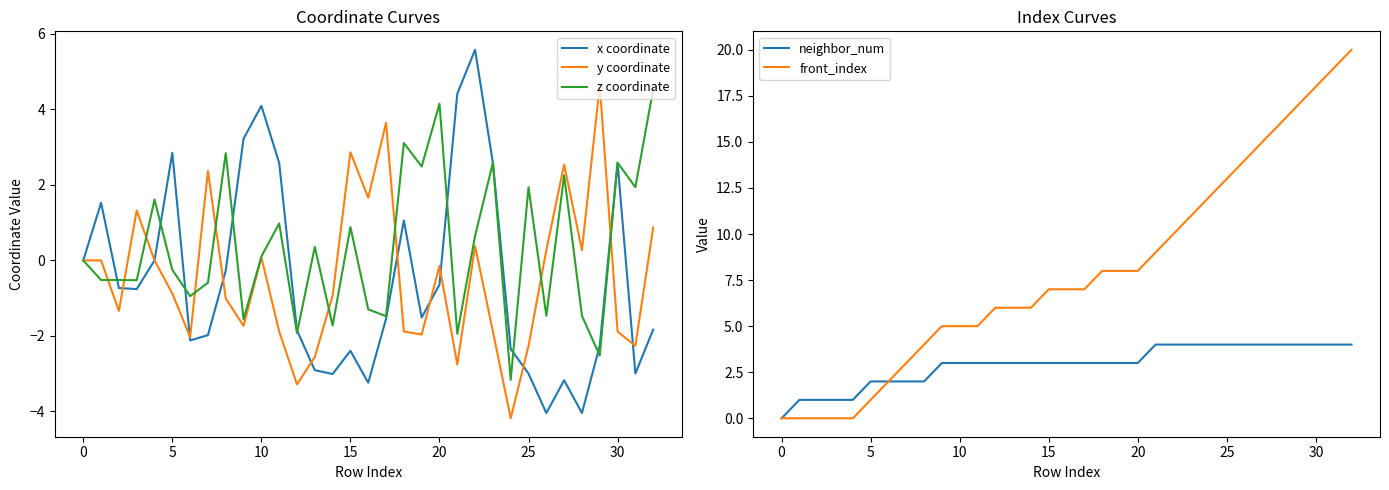

The front_index series shows 9.8 at 31. True or false?

False